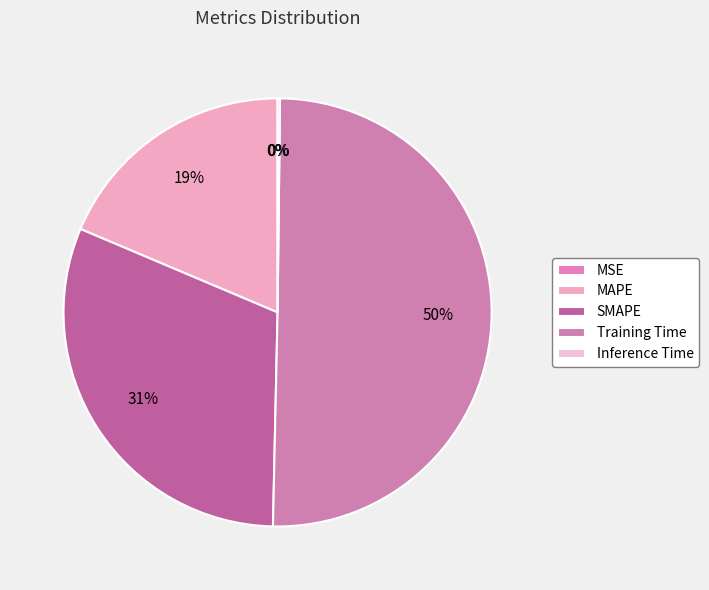

Which category has the smallest portion of the pie?

MSE